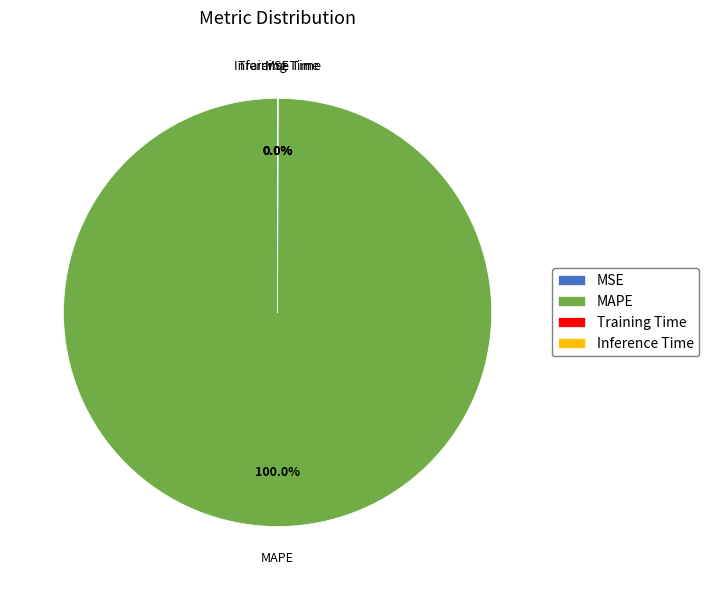

Does MAPE represent more than half of the total?

Yes